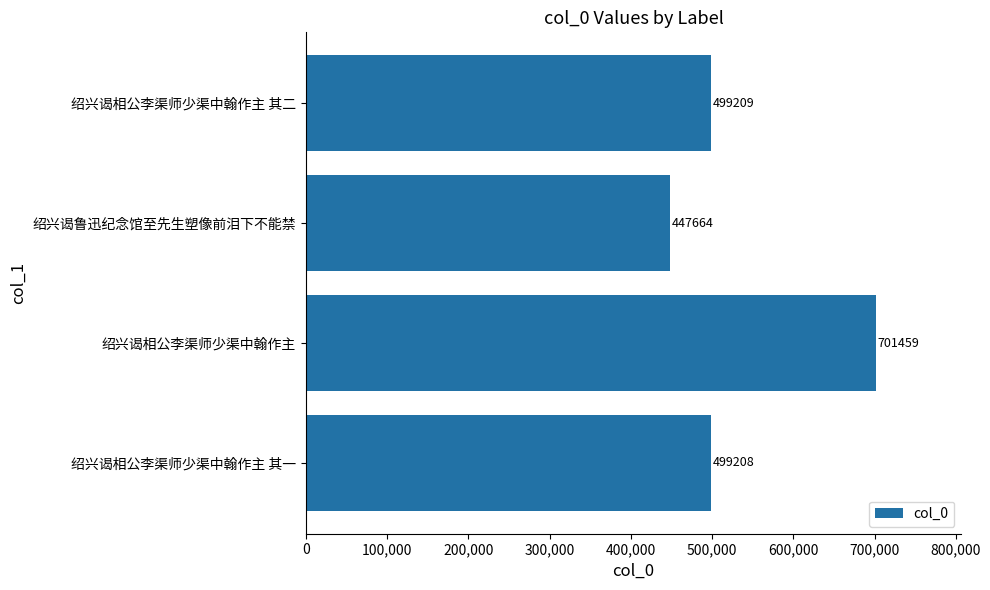

How many data points are less than 499209?

2